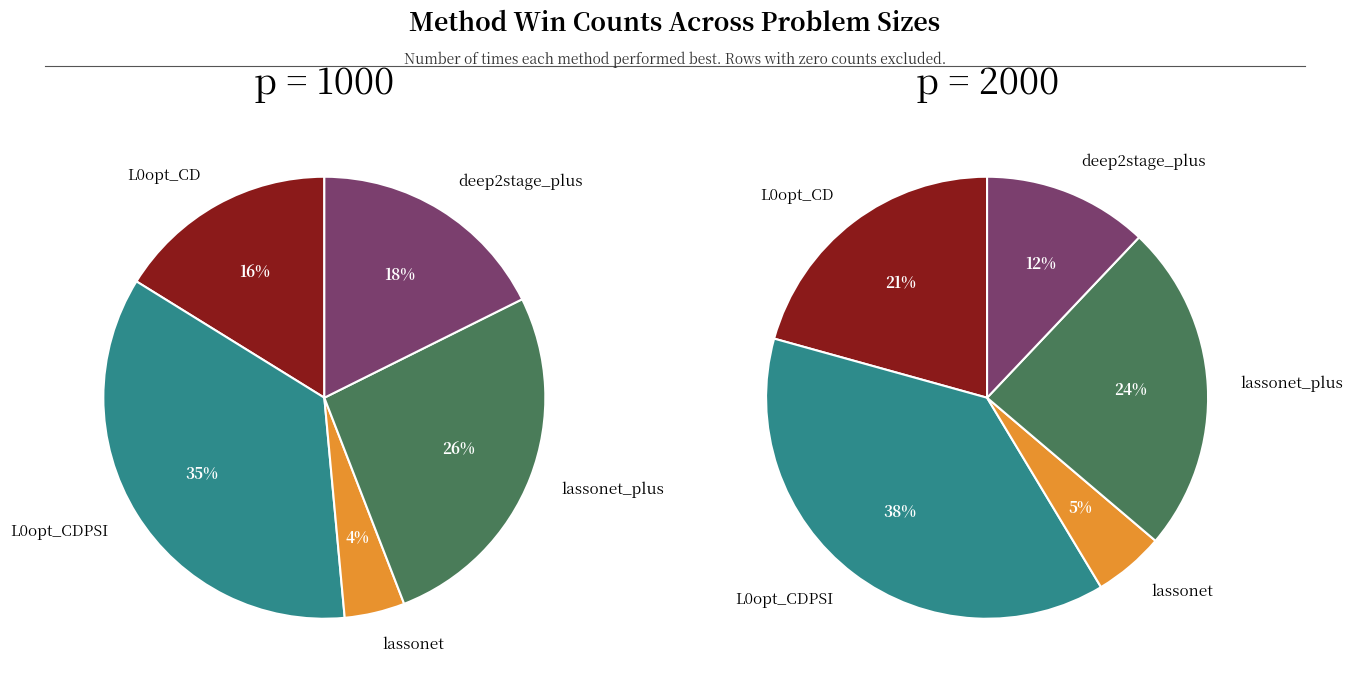

What is the difference between the highest and lowest values at L0opt_CDPSI?

2